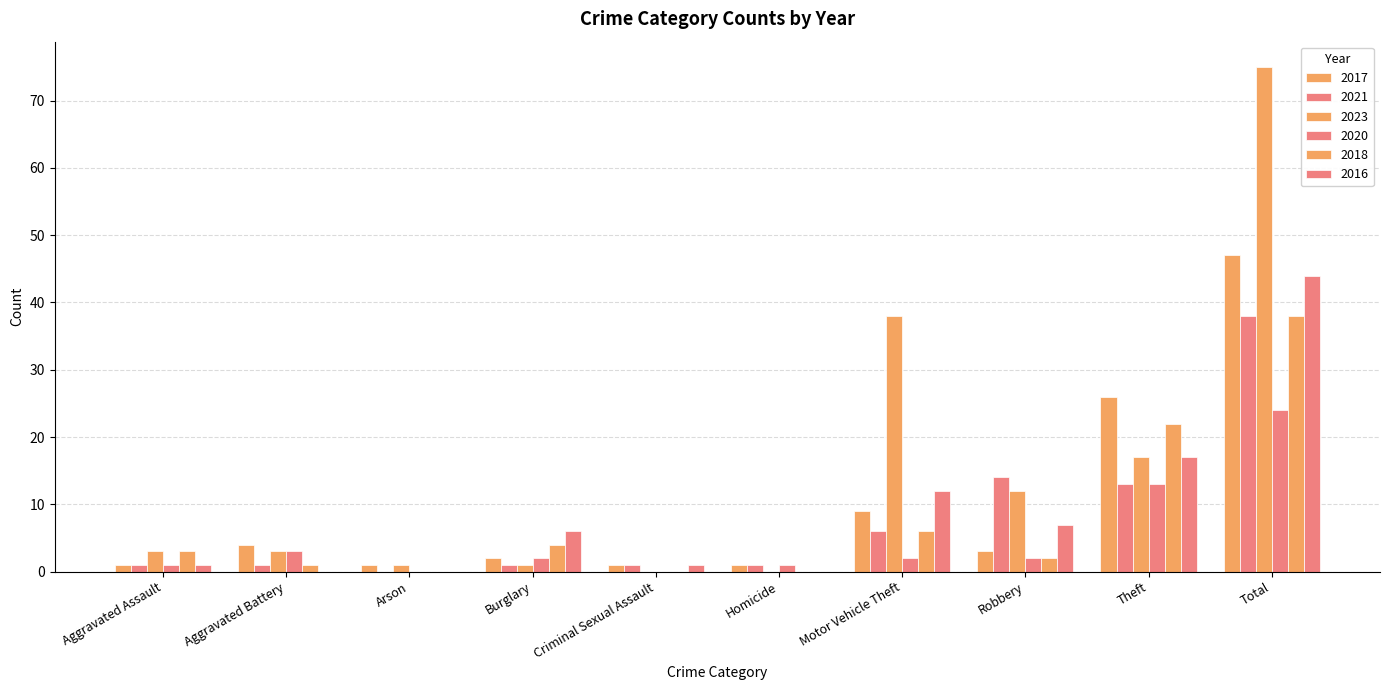

Which series has the widest spread of values?

2023